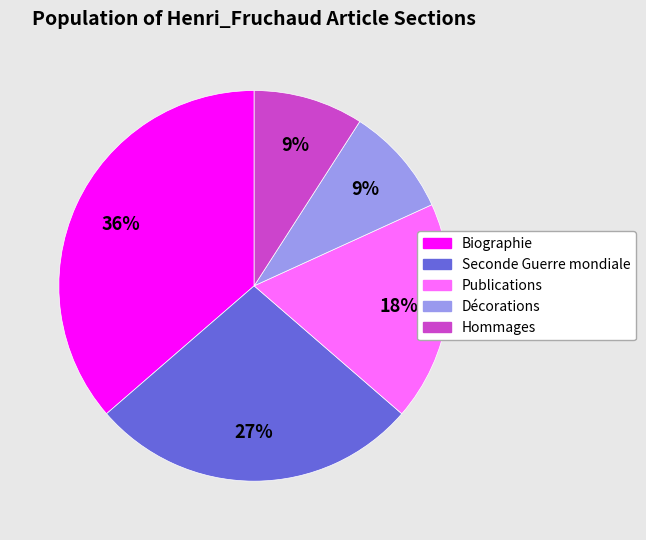

Is the sum of Décorations and Hommages greater than half?

No